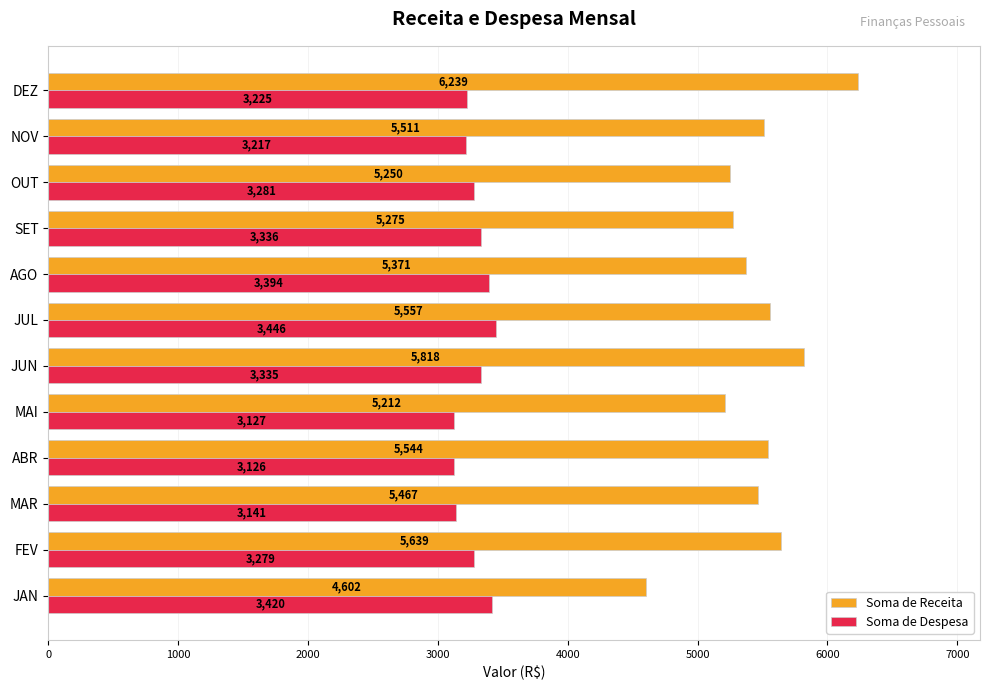

What is the total value across all series at ABR?

8670